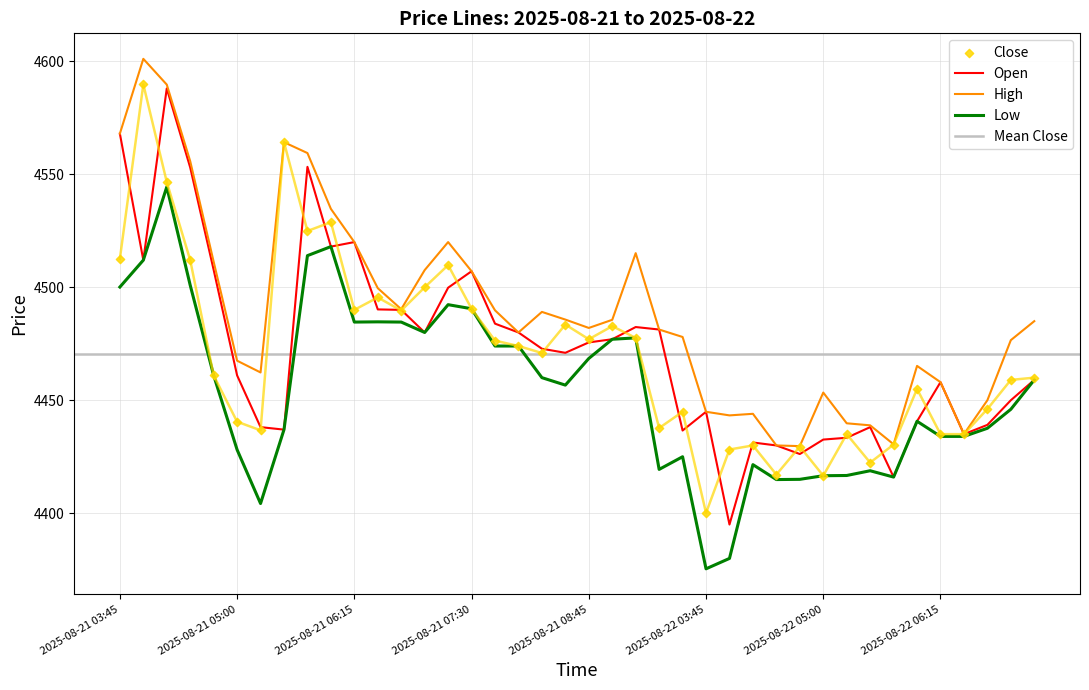

Which series has the widest spread of Y values?

Open